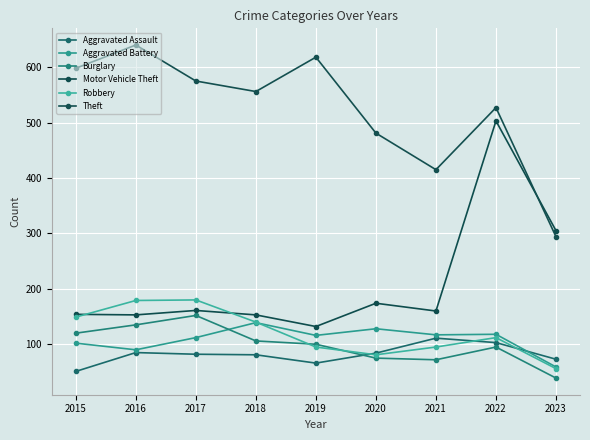

True or false: Aggravated Assault has a value of 117 at 2017.

False